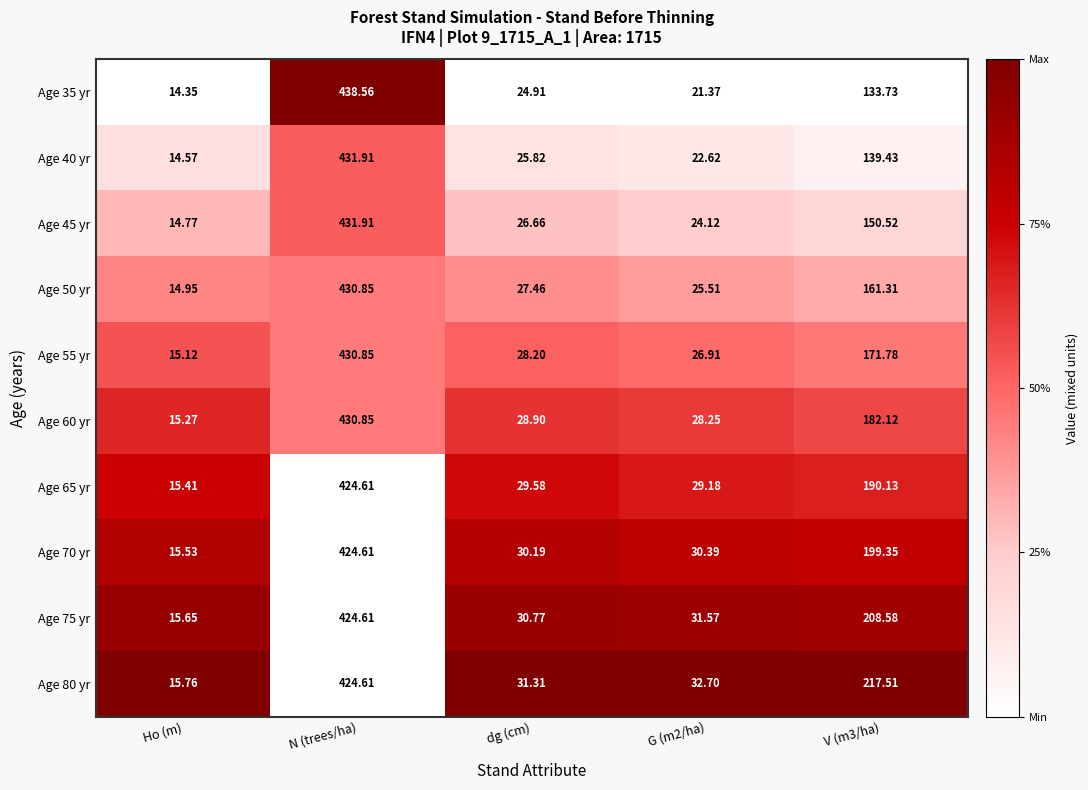

Is the value of Age 65 yr at Ho (m) greater than the value of Age 45 yr at dg (cm)?

No